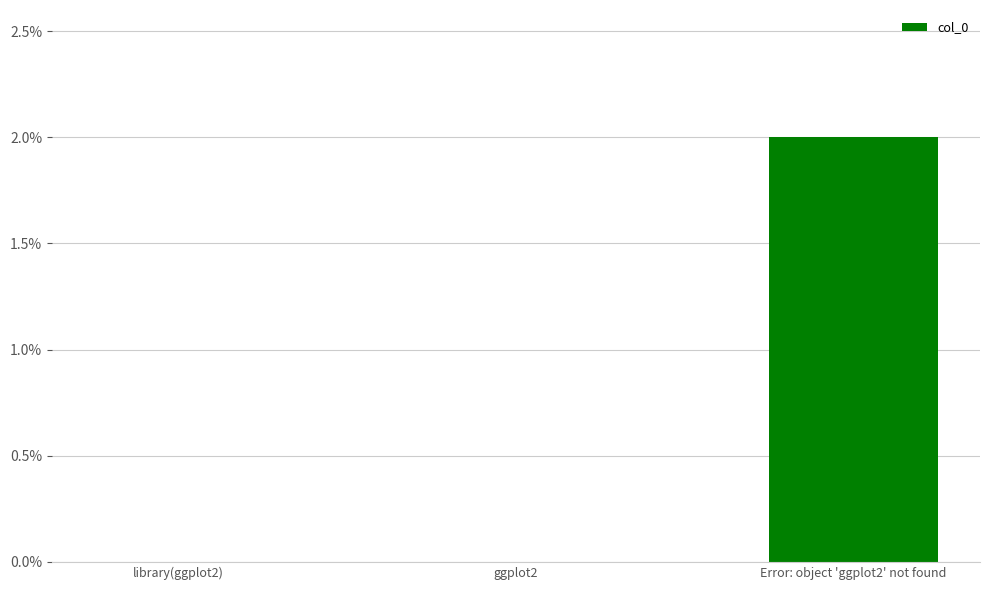

Reading left to right, what are all the values shown in this chart?

0	0	2